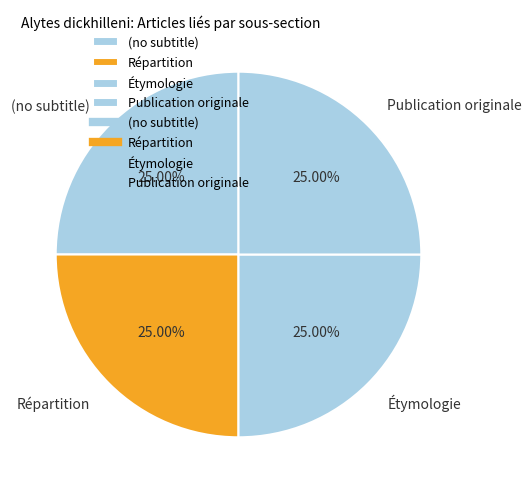

Approximately how many times larger is the value at (no subtitle) compared to Étymologie?

1.0